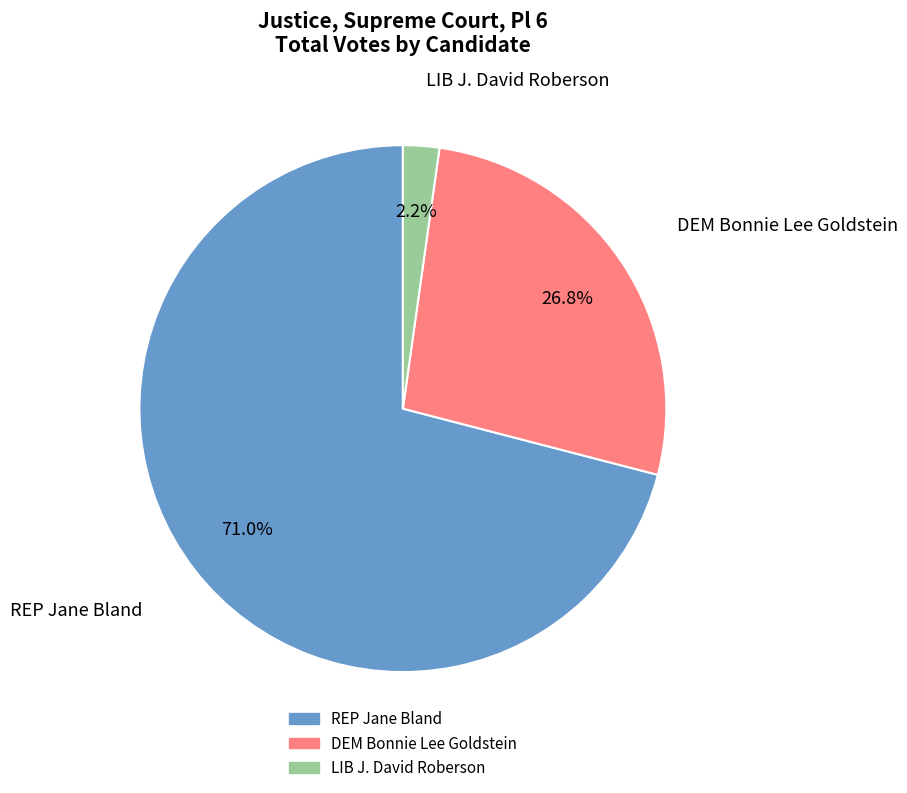

Is the sum of DEM Bonnie Lee Goldstein and LIB J. David Roberson greater than half?

No